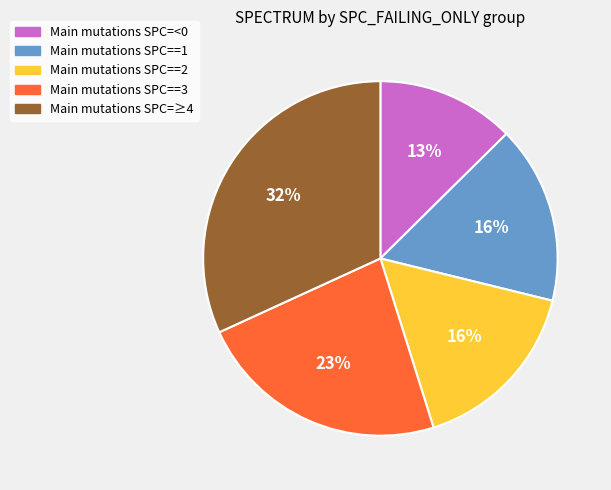

What is the largest slice in the pie chart?

Main mutations SPC=≥4